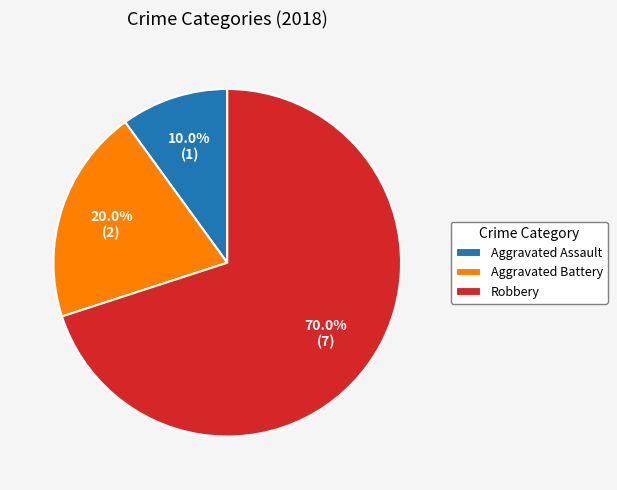

Which has a higher value, Aggravated Assault or Robbery?

Robbery